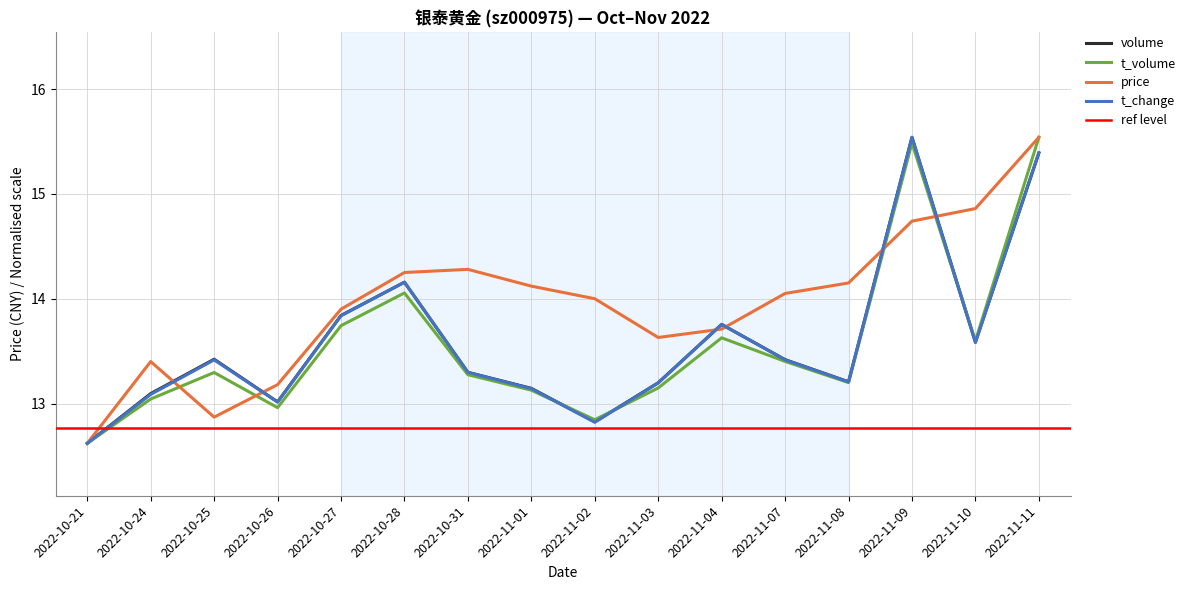

At 2022-11-09, list the series in order from largest to smallest.

volume, t_change, t_volume, price